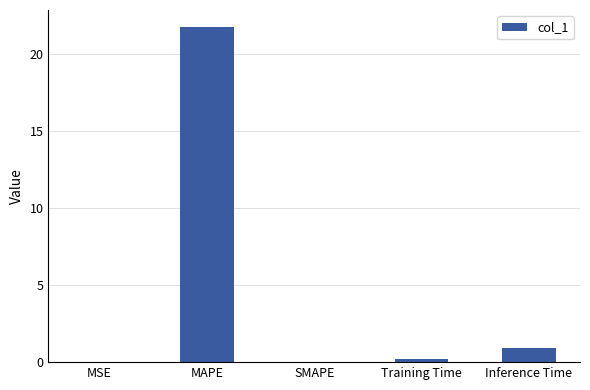

Is it true that the value at SMAPE is 0.0?

True